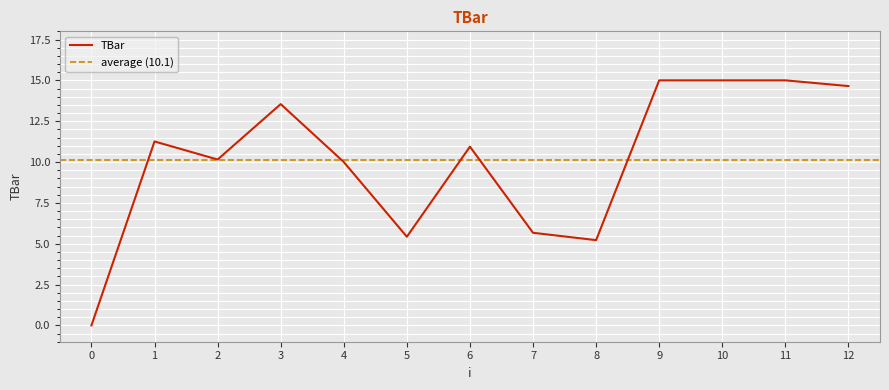

What is the change in value from 7 to 8?

-0.4